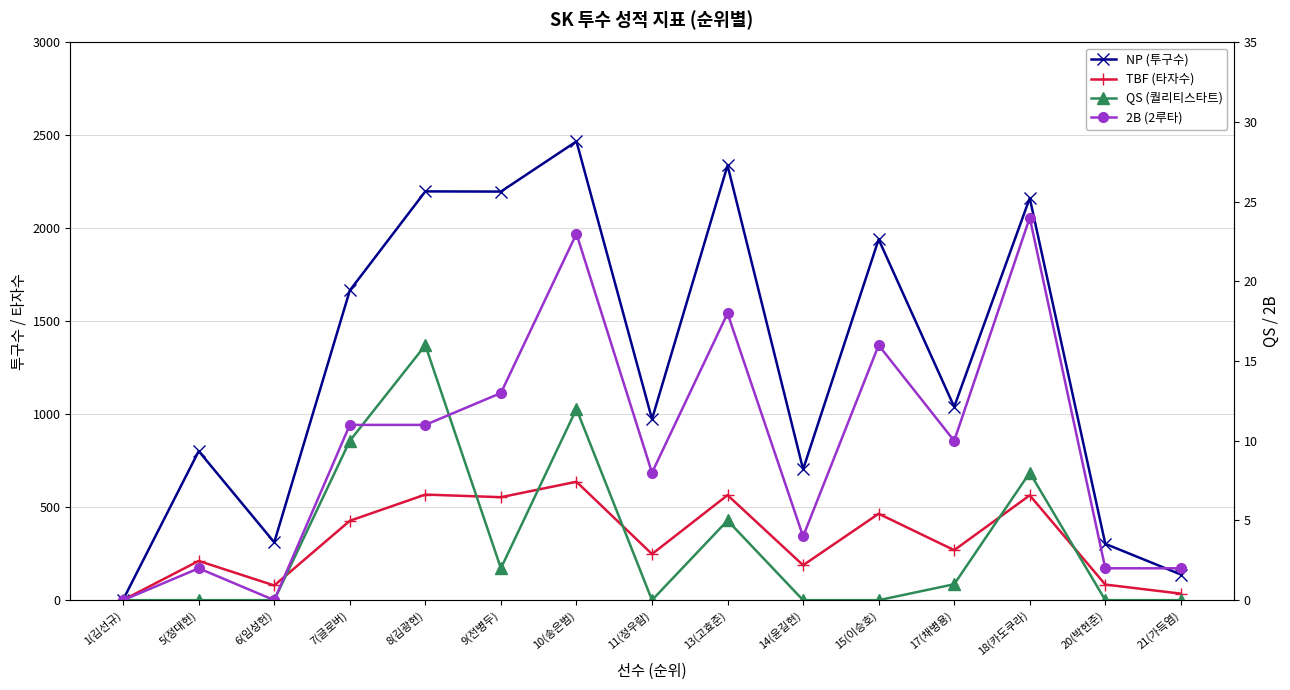

What is the label of the 10th point from the right?

9(전병두)